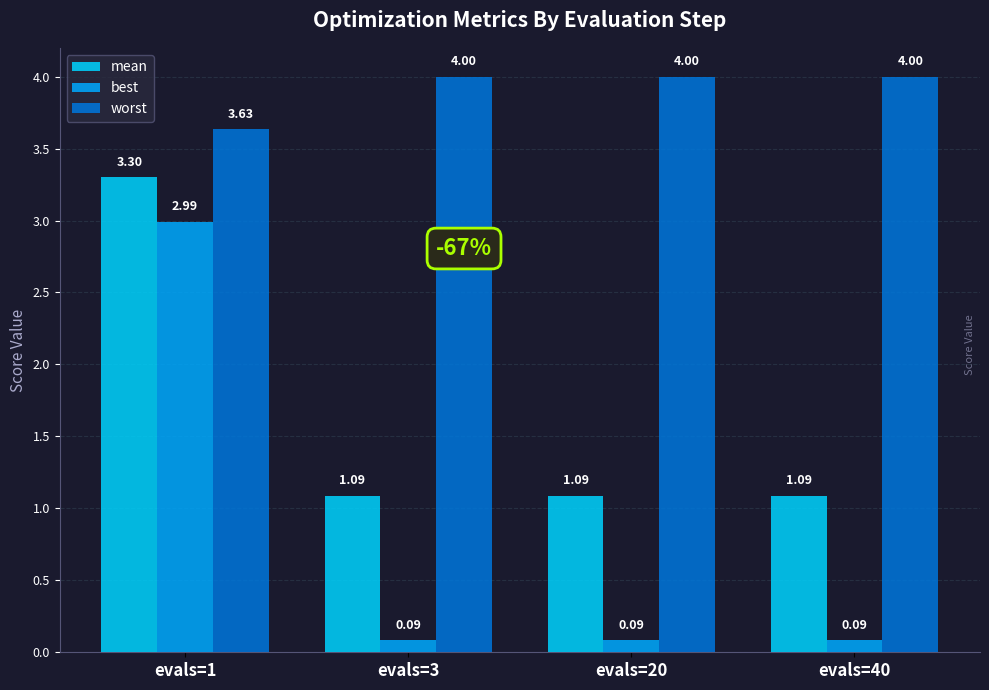

At which label is worst closest to 3?

evals=1